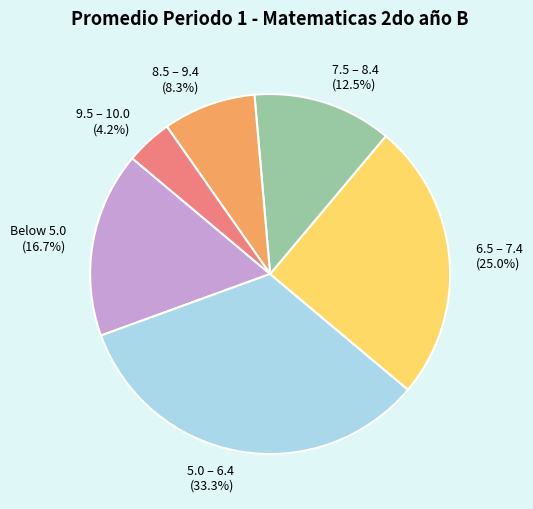

Which has a higher value, 8.5 – 9.4 or 9.5 – 10.0?

8.5 – 9.4